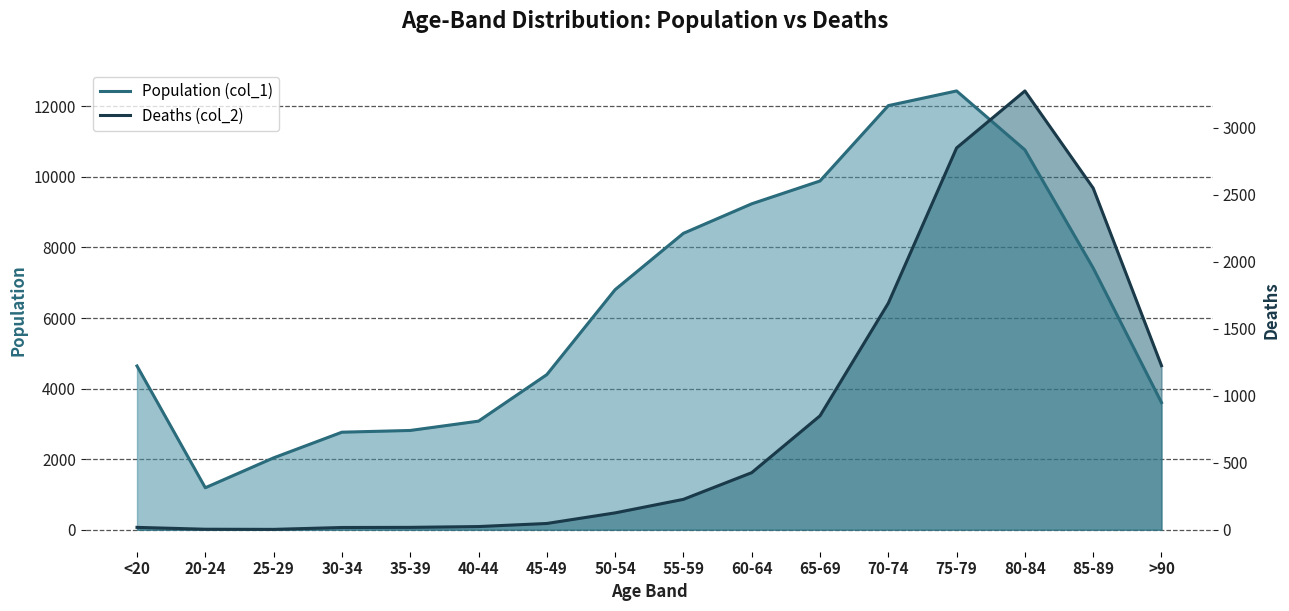

The value of Population (col_1) at 20-24 is 1191. True or false?

True